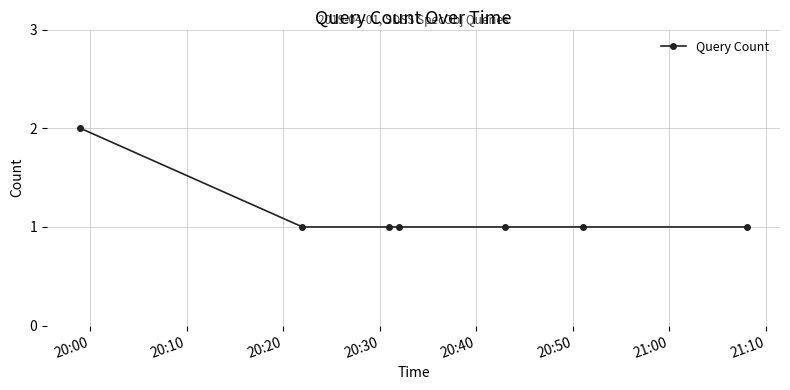

True or false: the data has more than 2 interior local peaks.

False